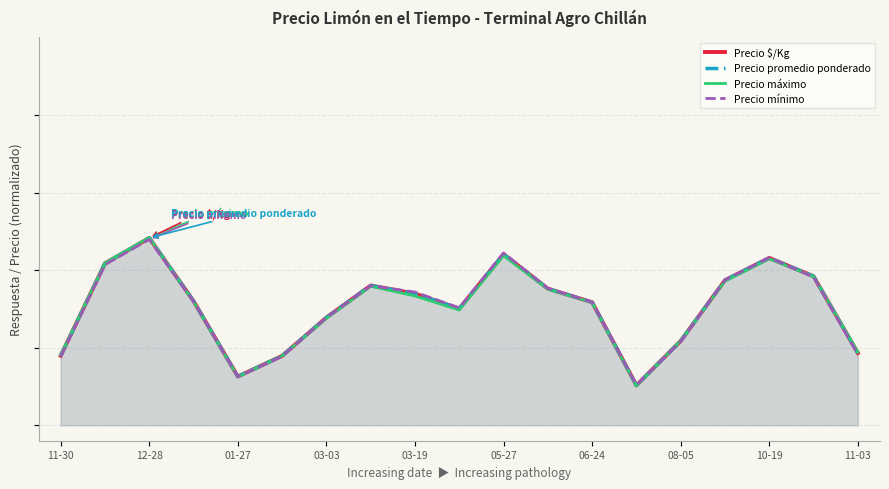

What value does the Precio promedio ponderado series have at 12-28?

0.6